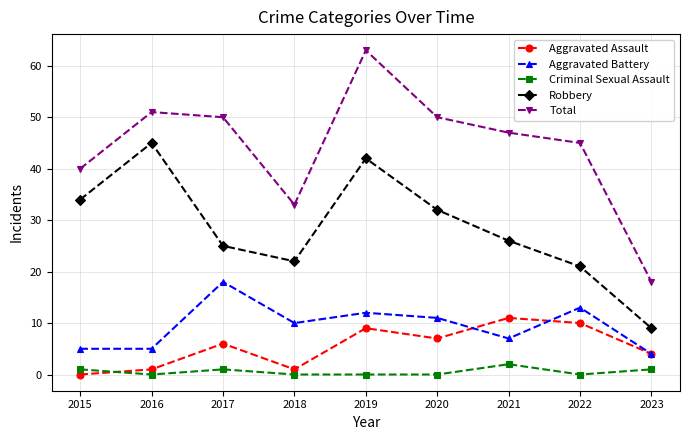

True or false: Aggravated Battery has a value of 16 at 2019.

False